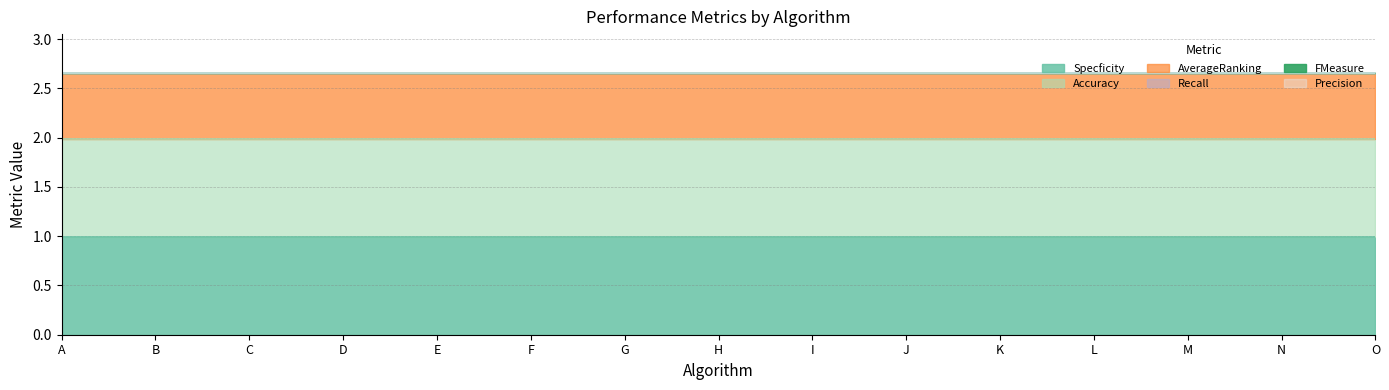

True or false: Accuracy and FMeasure intersect in this chart.

False